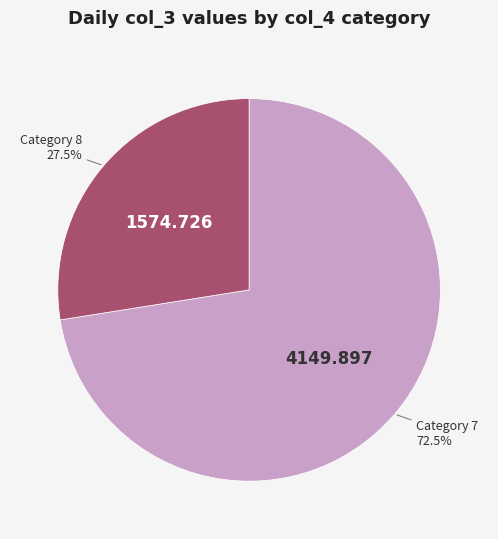

To the nearest percent, what is the difference between the largest and smallest slice percentages?

45%